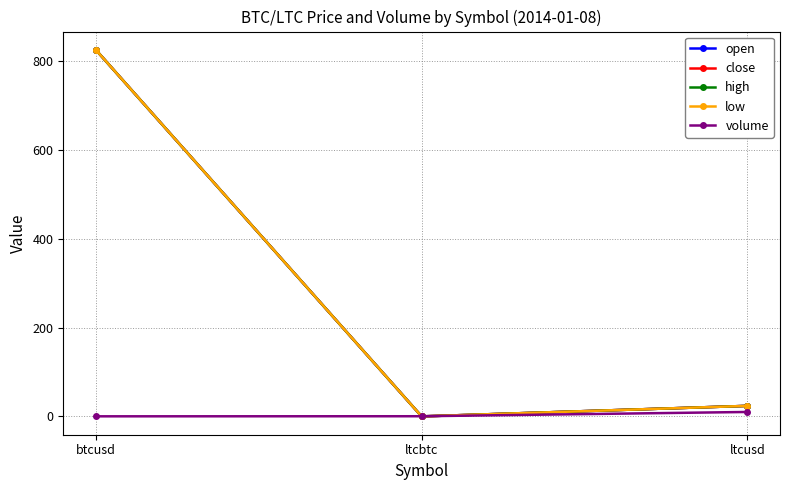

Is this an area chart (filled region under the line)?

No